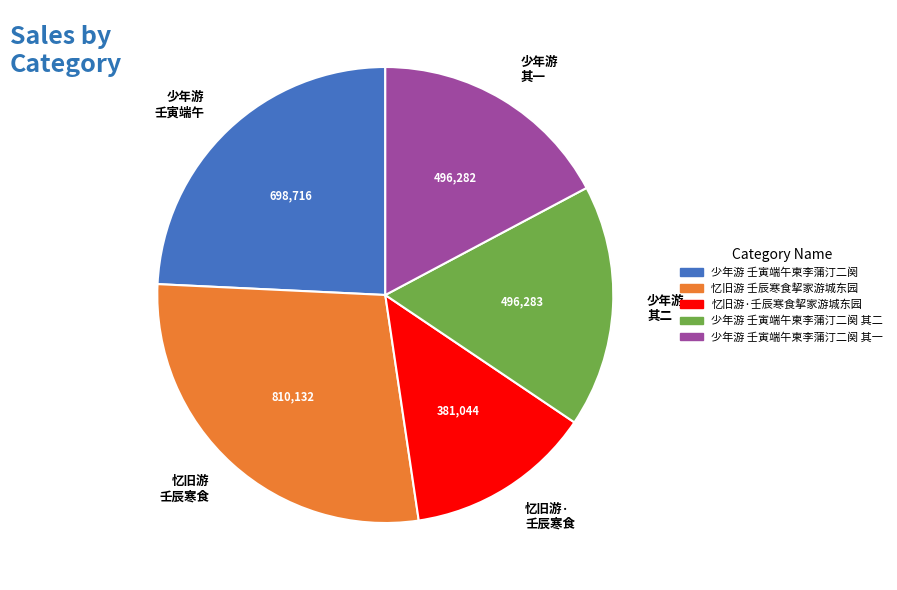

Does 忆旧游 壬辰寒食挈家游城东园 account for over 50% of the chart?

No